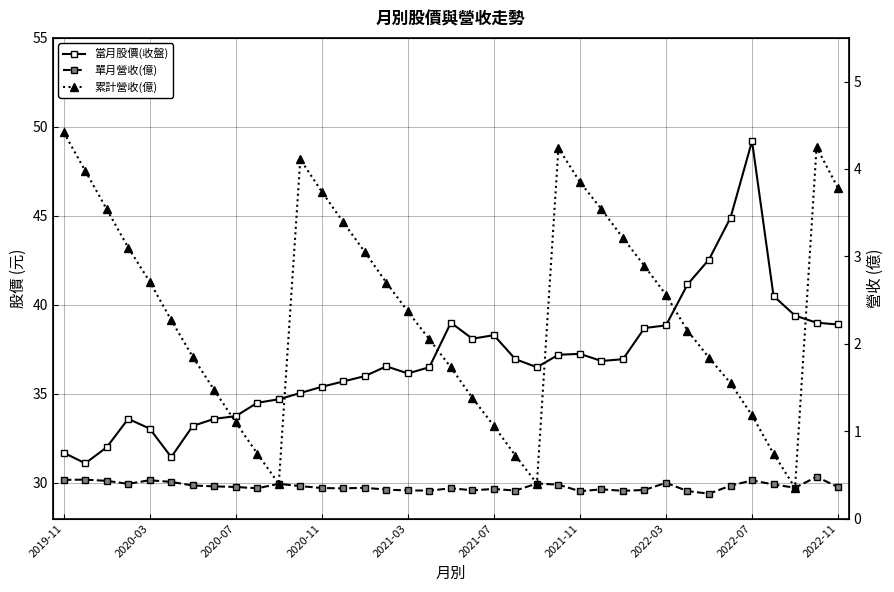

What is the maximum value shown in the chart?

49.2